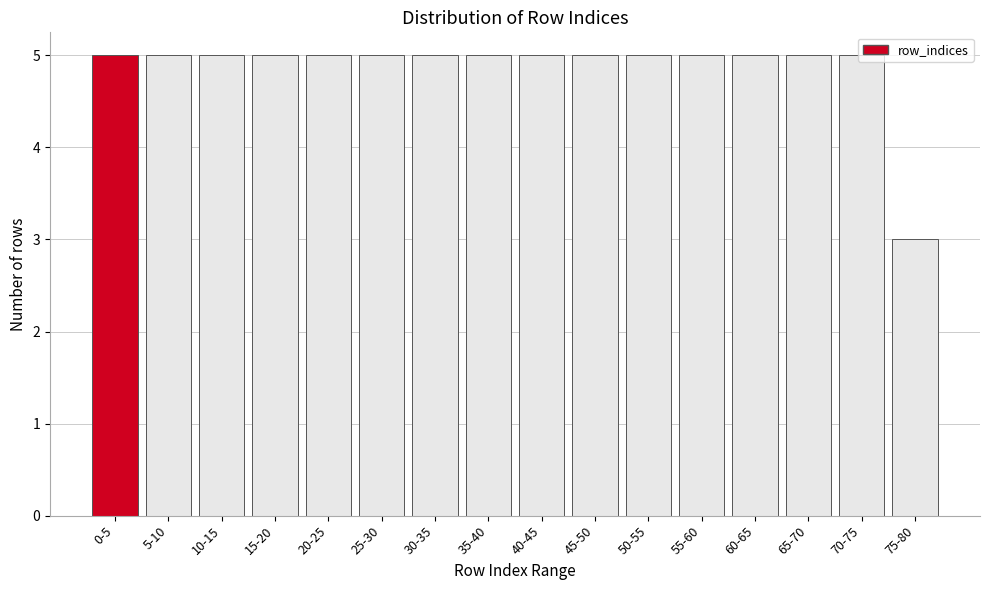

What is the sum of the values at 15-20 and 65-70?

10